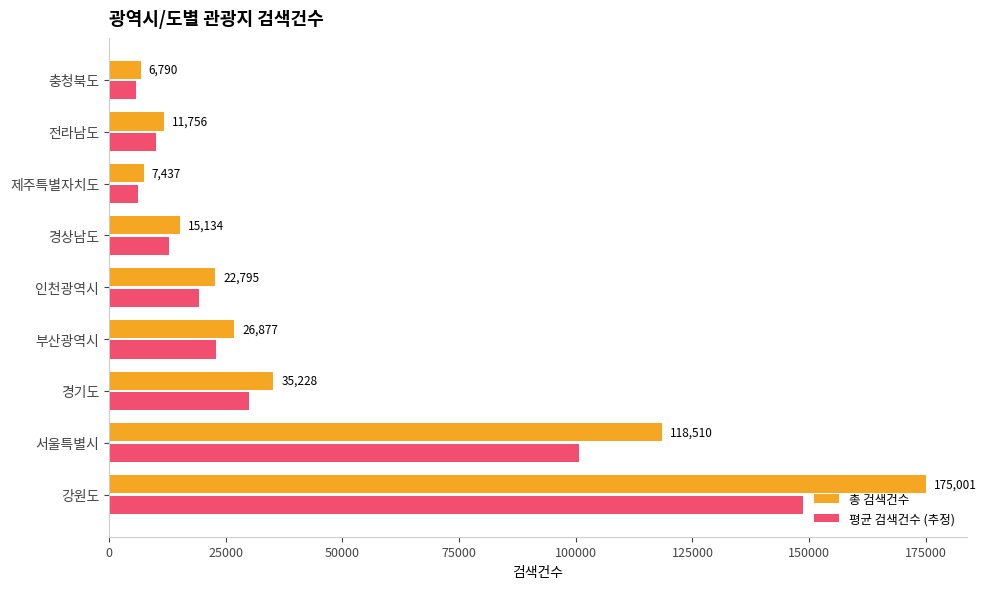

What is the smallest value displayed?

5771.5